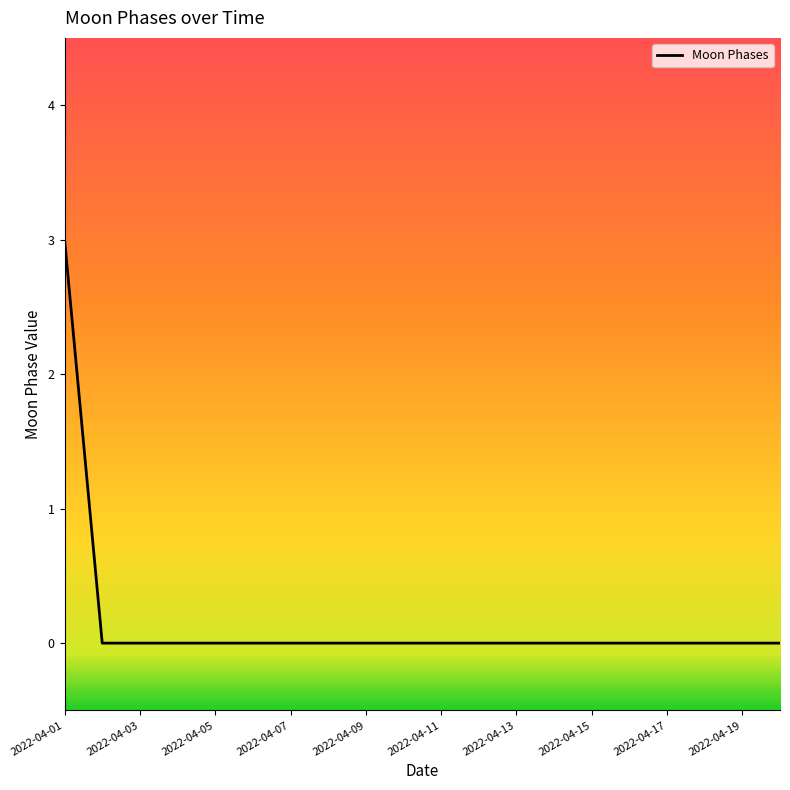

How many lines are shown in the chart?

1